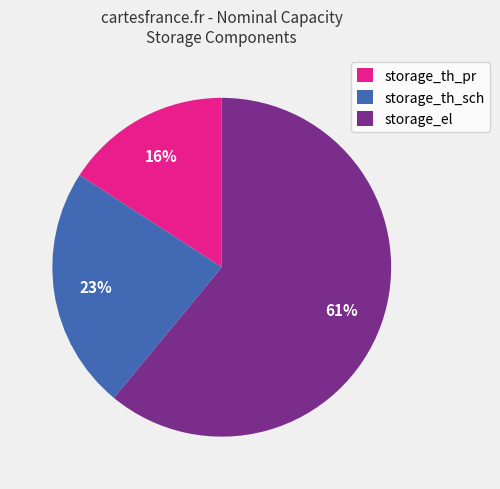

What percentage is the storage_el slice, to the nearest percent?

61%